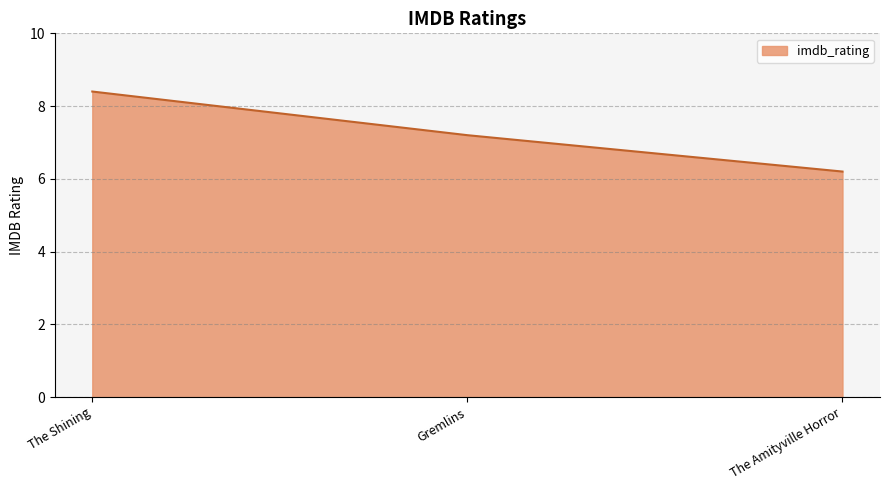

The value at The Amityville Horror is 2.5. True or false?

False